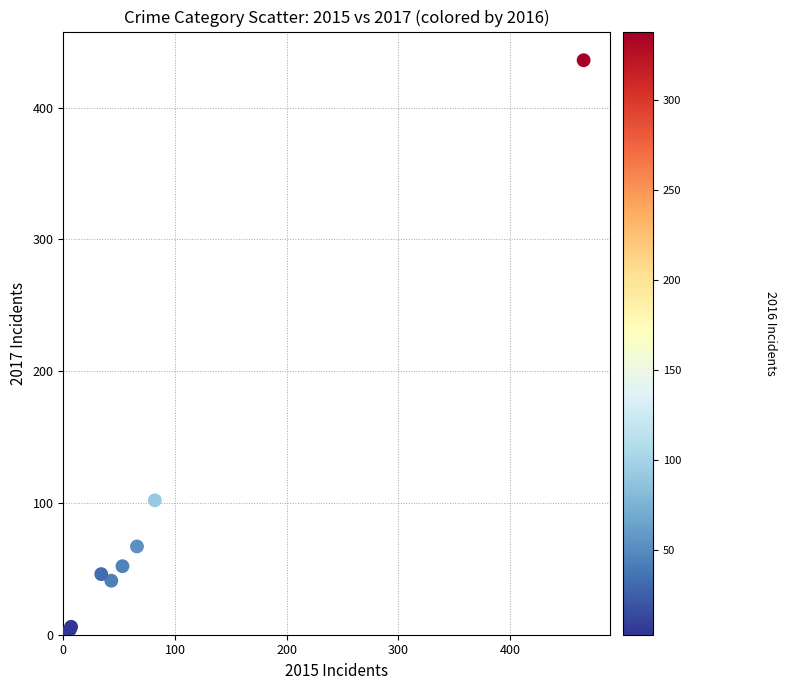

What Y value in the scatter plot is closest to 218?

102